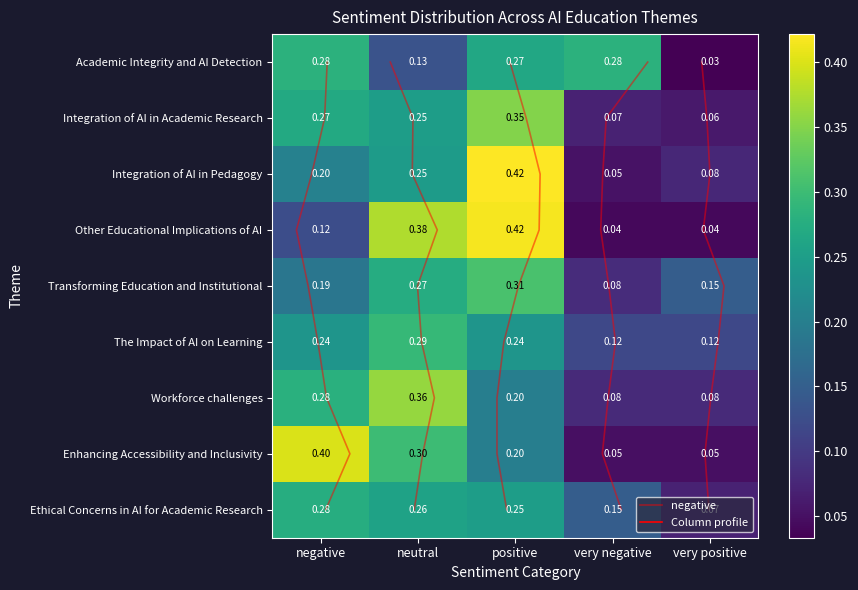

At how many categories does at least one series exceed 0?

5